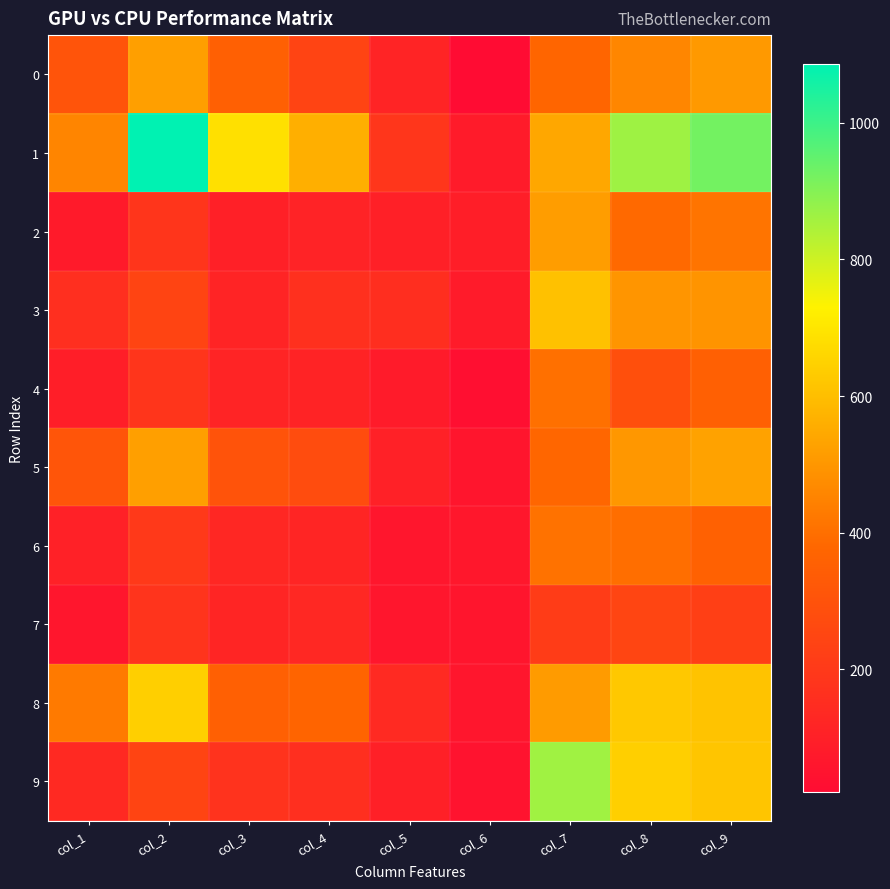

Which series has the largest range (max minus min)?

1